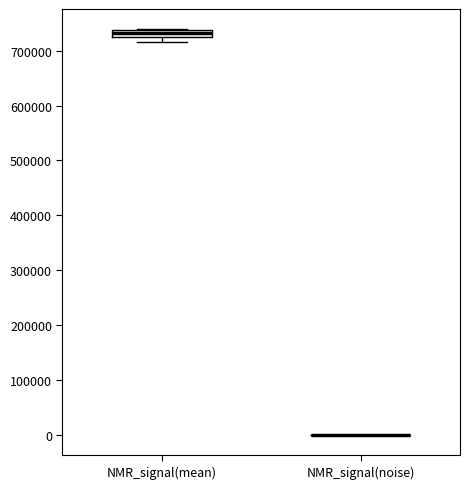

Where is the lower edge of the box for NMR_signal(mean) on the y-axis? The values are not printed on the chart, so give them approximately, as read against the axis.

730000